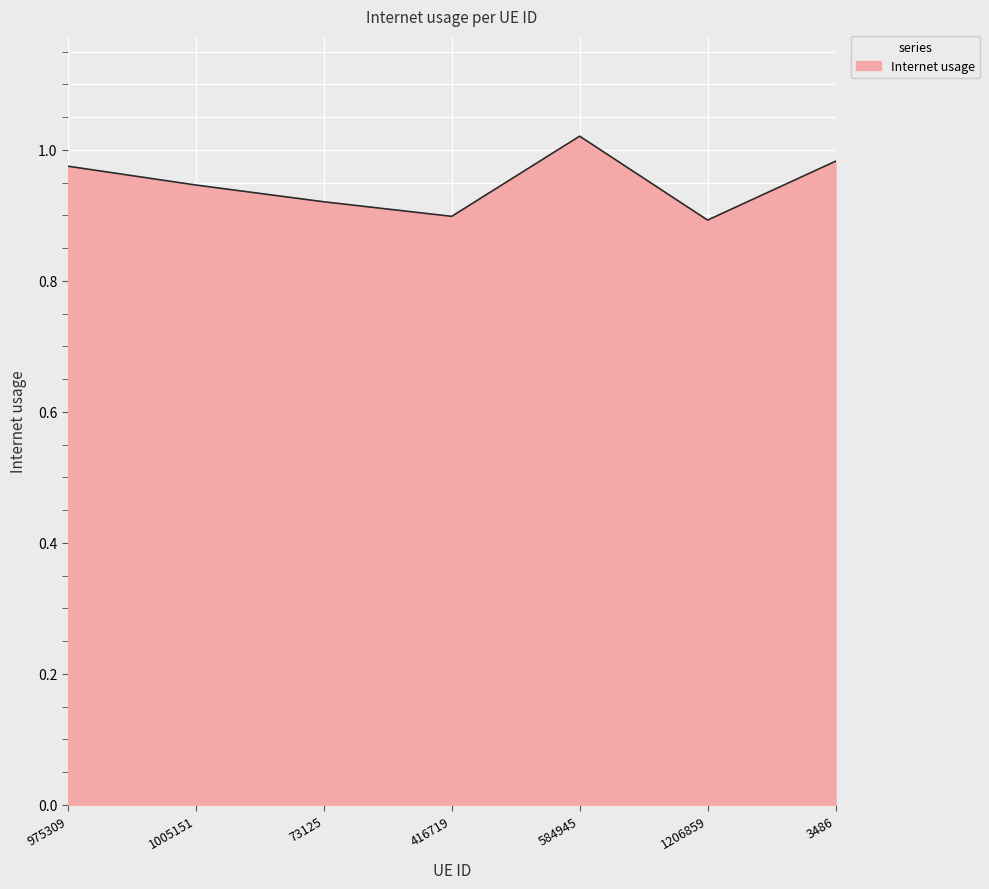

Does the chart display data point markers on the line(s)?

No